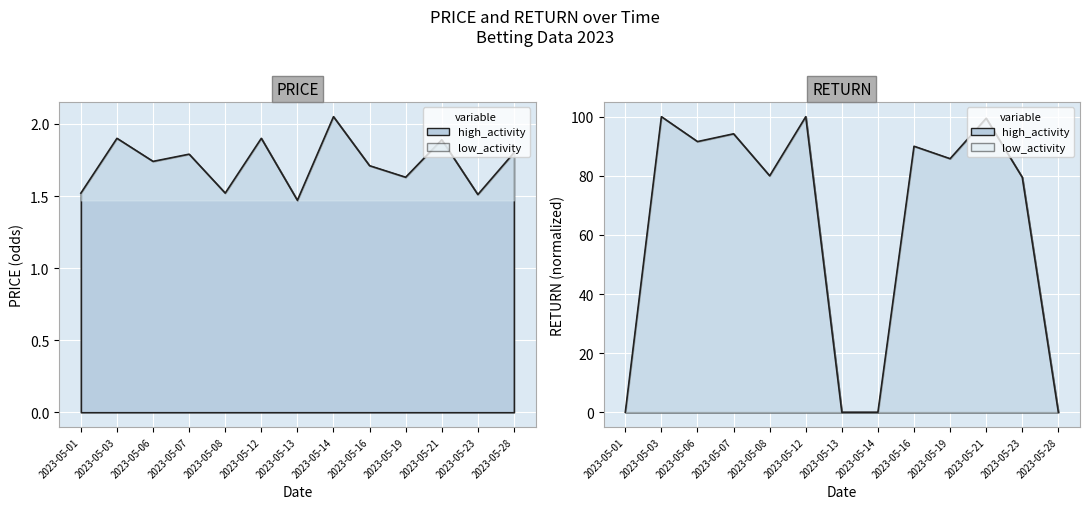

True or false: RETURN and PRICE cross at least once.

True